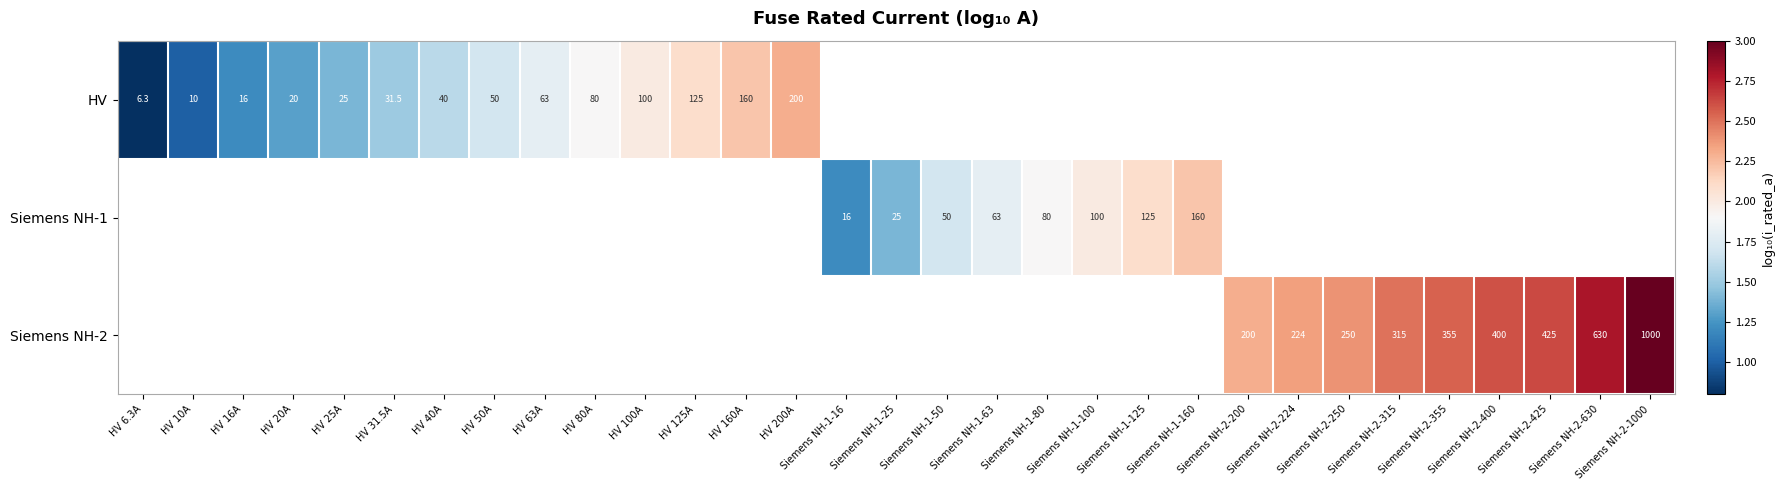

Count the number of categories in the chart.

31